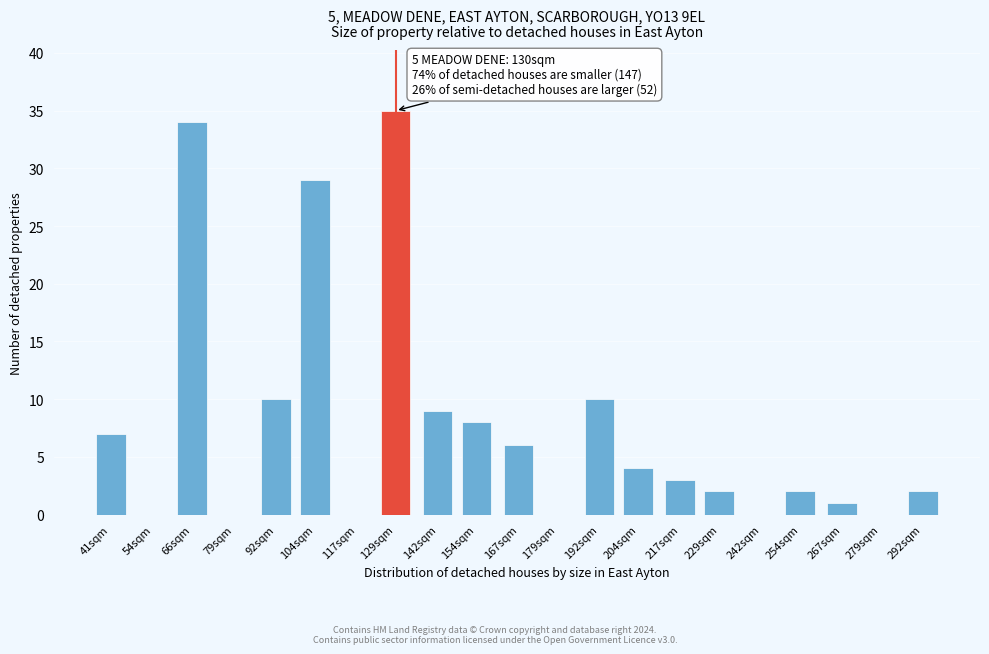

Reading right to left, transcribe all the data shown in this chart.

292sqm=2	279sqm=0	267sqm=1	254sqm=2	242sqm=0	229sqm=2	217sqm=3	204sqm=4	192sqm=10	179sqm=0	167sqm=6	154sqm=8	142sqm=9	129sqm=35	117sqm=0	104sqm=29	92sqm=10	79sqm=0	66sqm=34	54sqm=0	41sqm=7